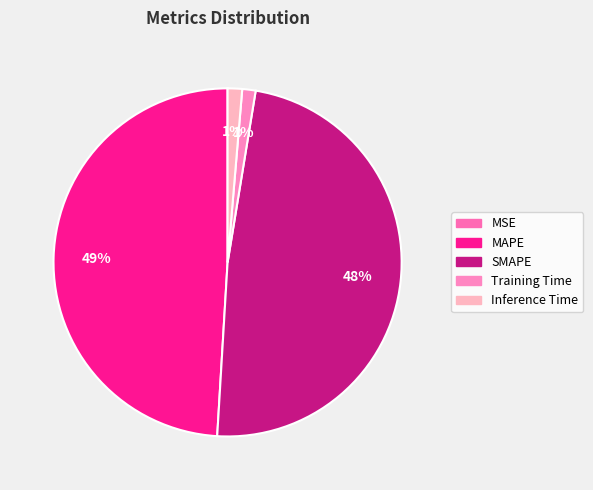

Rank the categories by value from highest to lowest.

MAPE, SMAPE, Inference Time, Training Time, MSE